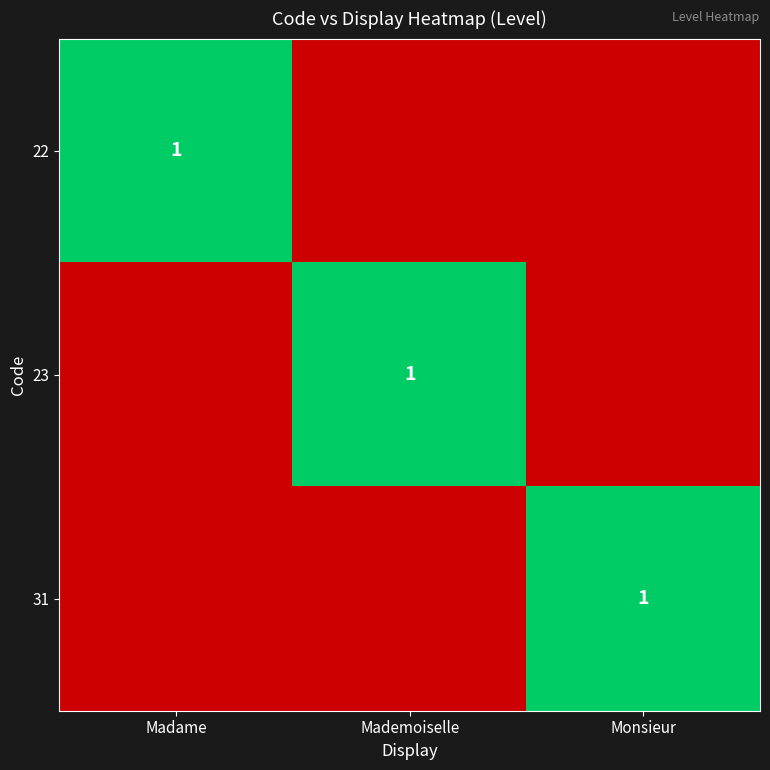

Count the number of data series in this chart.

3